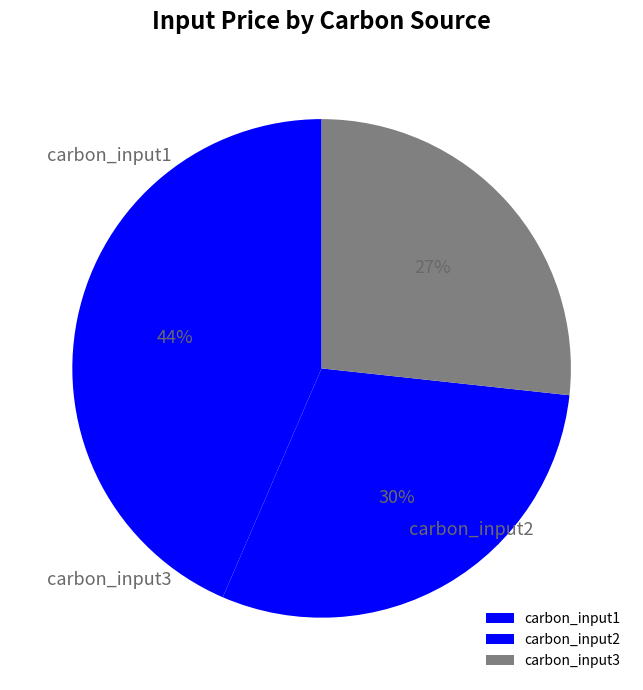

The carbon_input3 slice represents 20% of the pie. True or false?

False